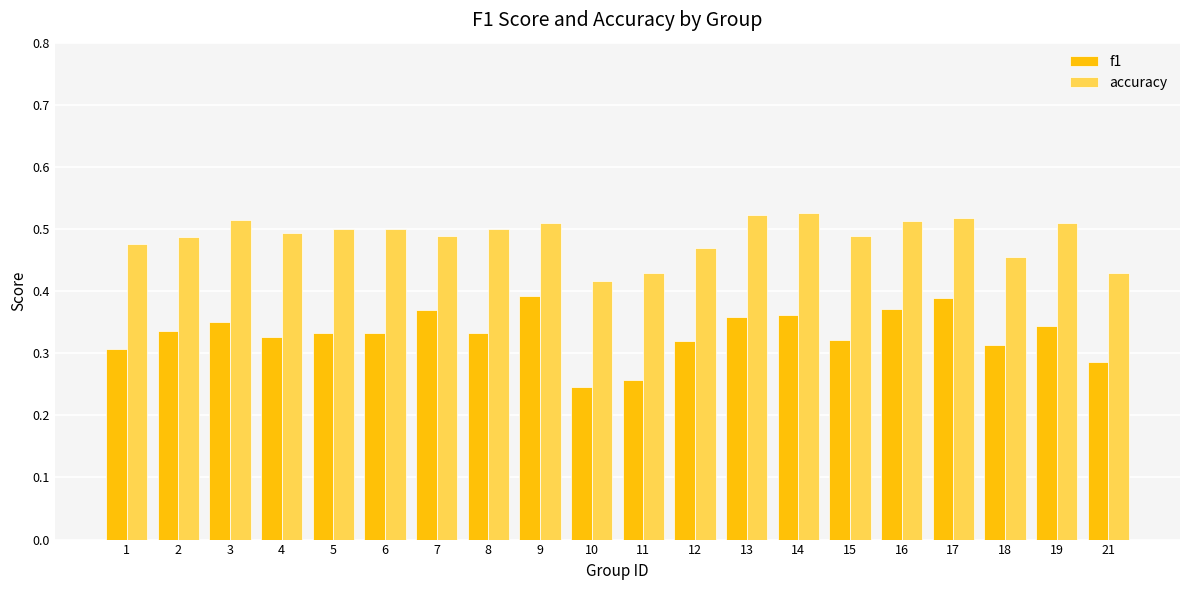

Which series has the widest spread of values?

f1